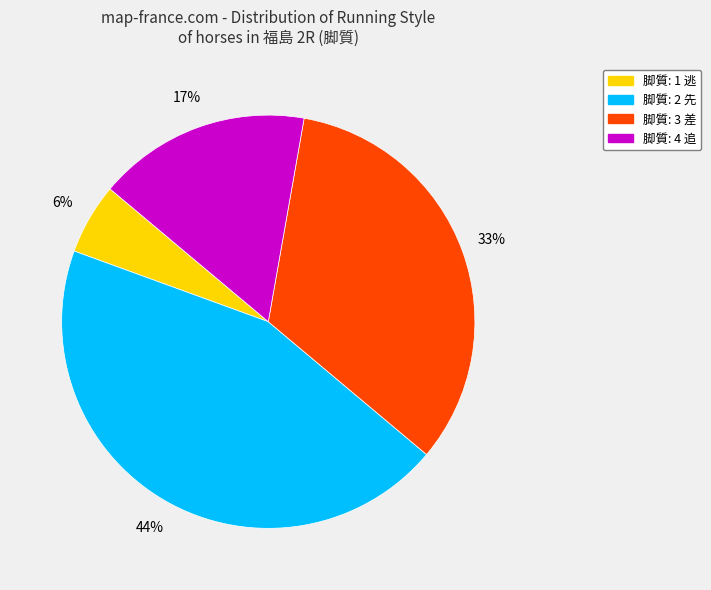

Is there a majority slice in this chart?

No